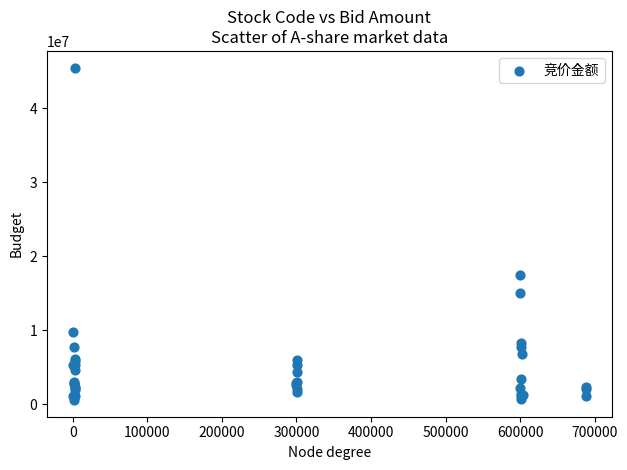

What Y value in the scatter plot is closest to 23036883?

17514216